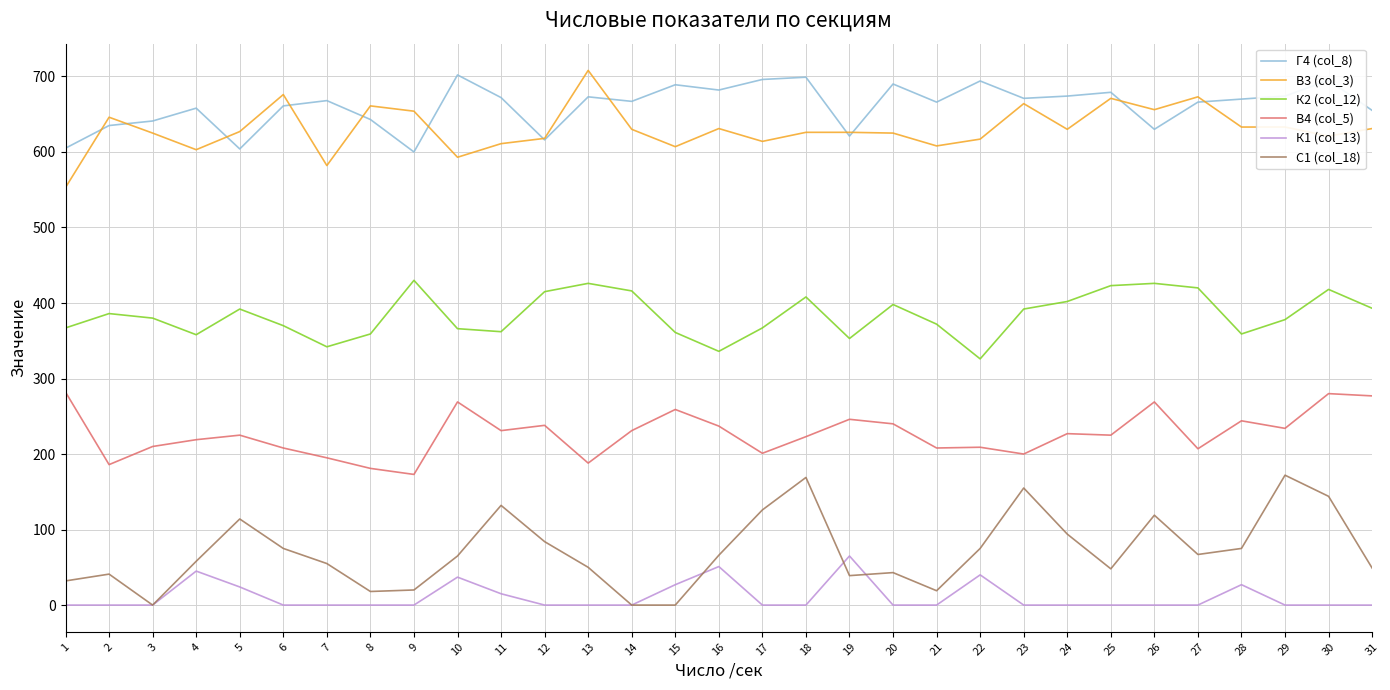

What is the average value of the С1 (col_18) series?

71